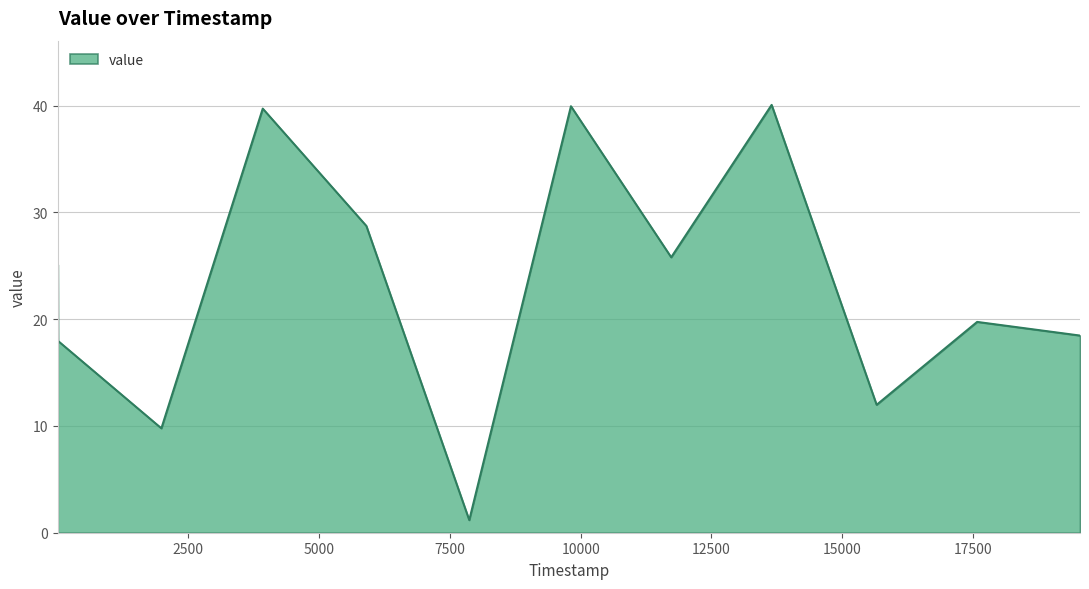

True or false: the data has more than 2 interior local peaks.

True